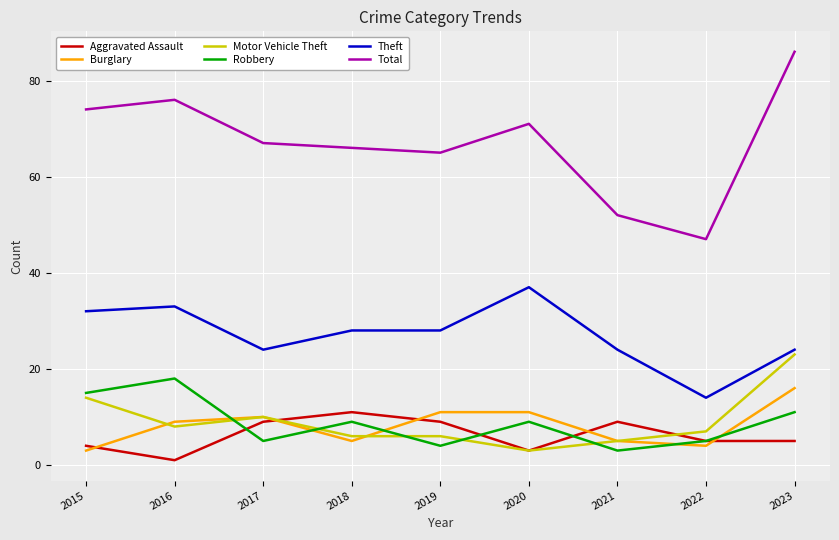

What value does the Total series have at 2019, to the nearest 5?

65